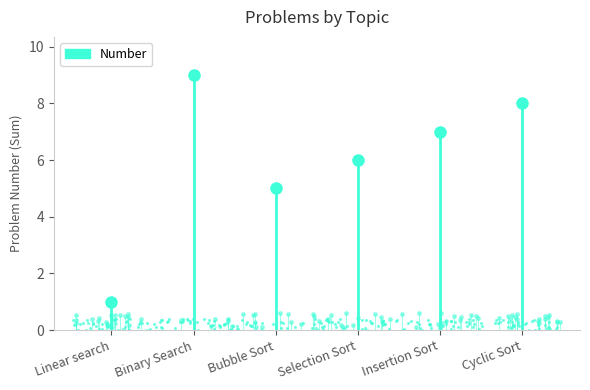

What is the change in value from Insertion Sort to Cyclic Sort?

+1